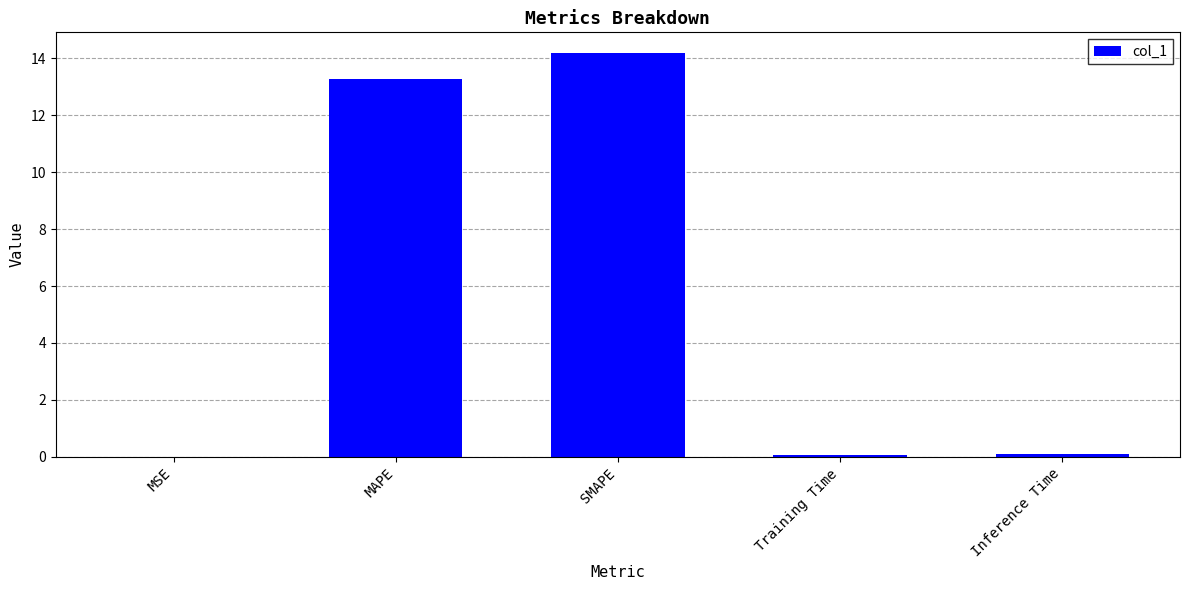

Is it true that the value at MSE is 0.0?

True